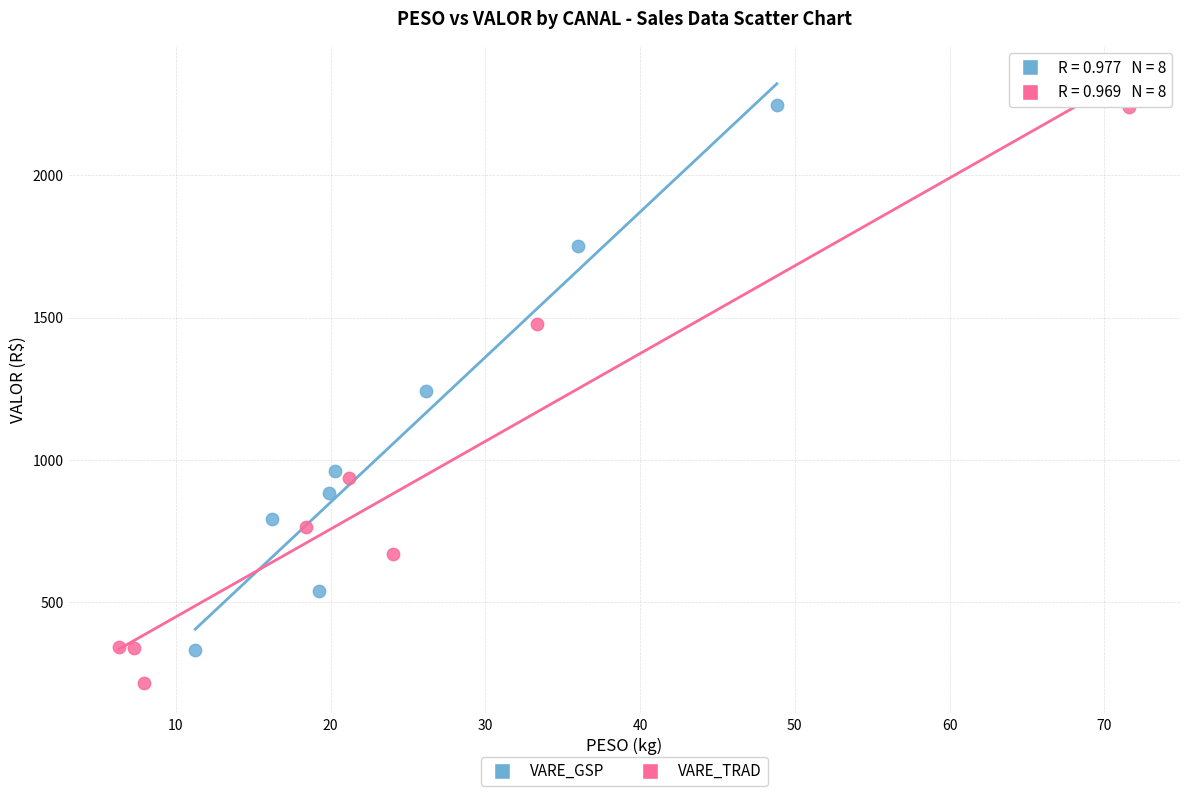

Which series reaches the minimum Y coordinate?

VARE_TRAD